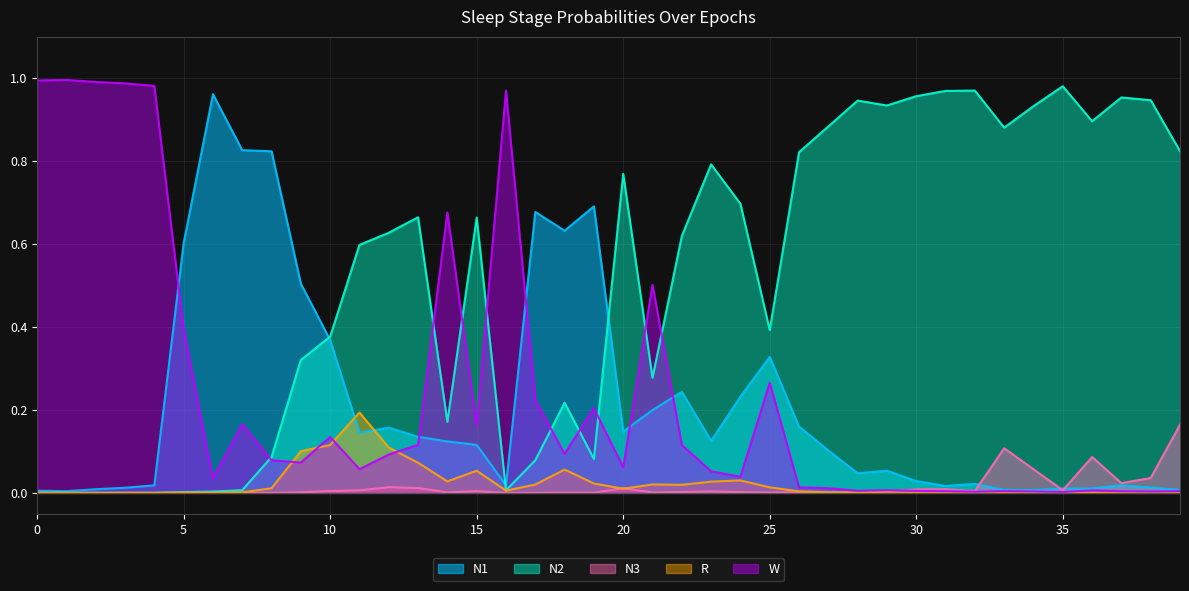

What is the sum of the W values at 16 and 27?

1.0